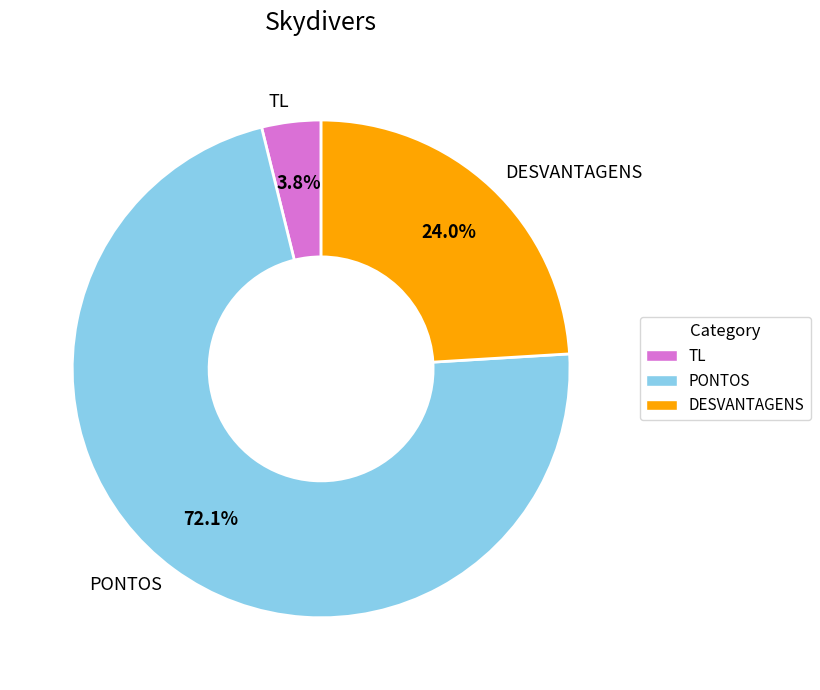

Is it true that TL is 4% of the pie?

True